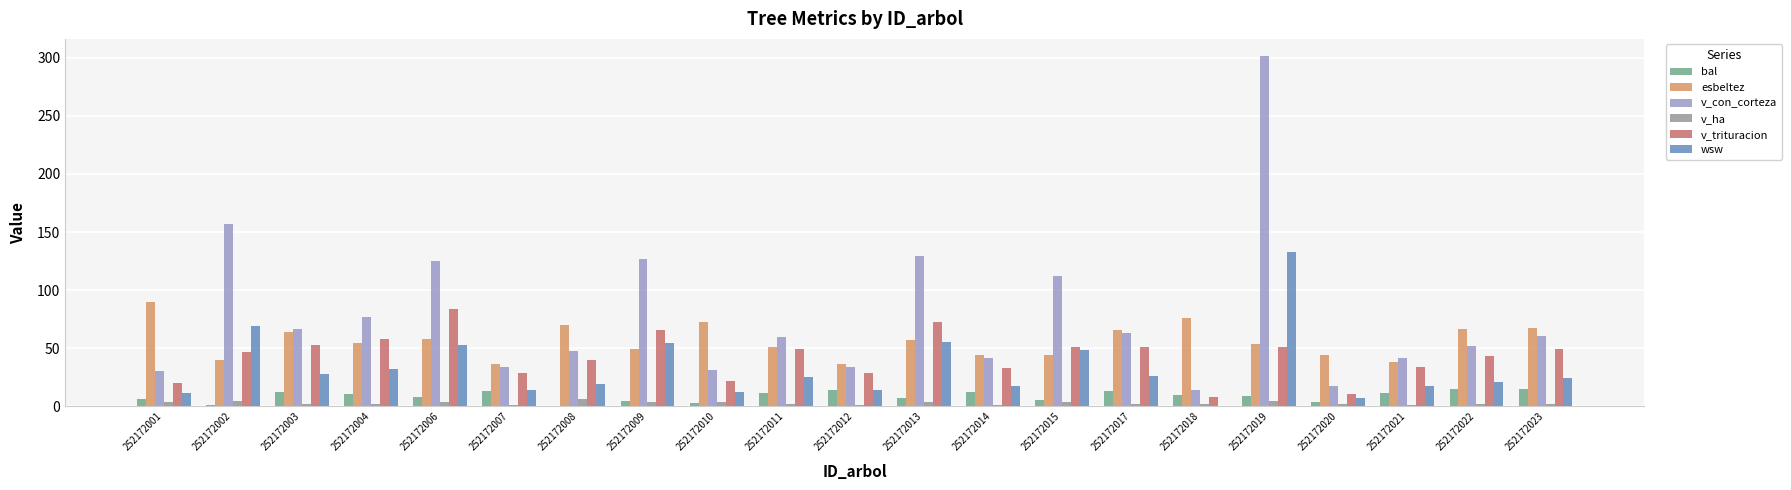

At which category is the sum across all series the highest?

252172019